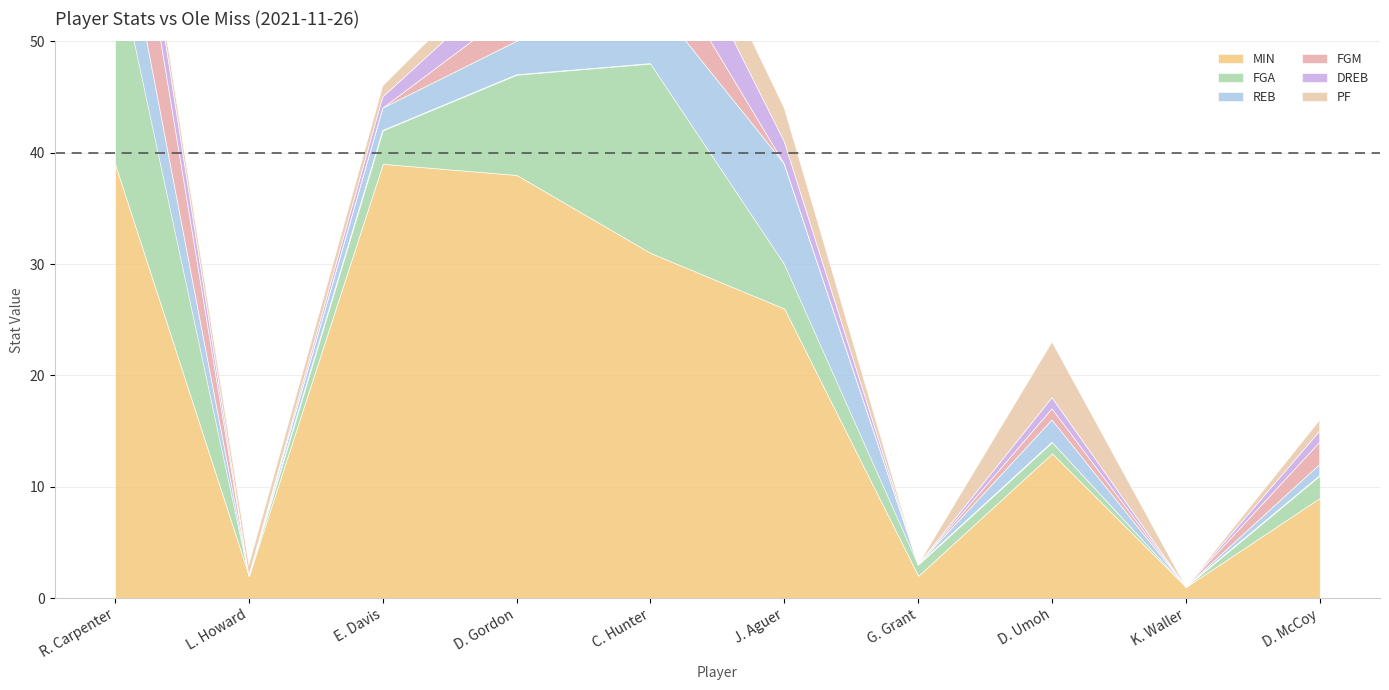

Reading left to right, list all the values displayed in this chart.

MIN: 39	2	39	38	31	26	2	13	1	9
FGA: 19	0	3	9	17	4	1	1	0	2
REB: 7	0	2	3	6	9	0	2	0	1
FGM: 10	0	0	3	5	0	0	1	0	2
DREB: 4	0	1	3	6	2	0	1	0	1
PF: 1	1	1	2	4	3	0	5	0	1